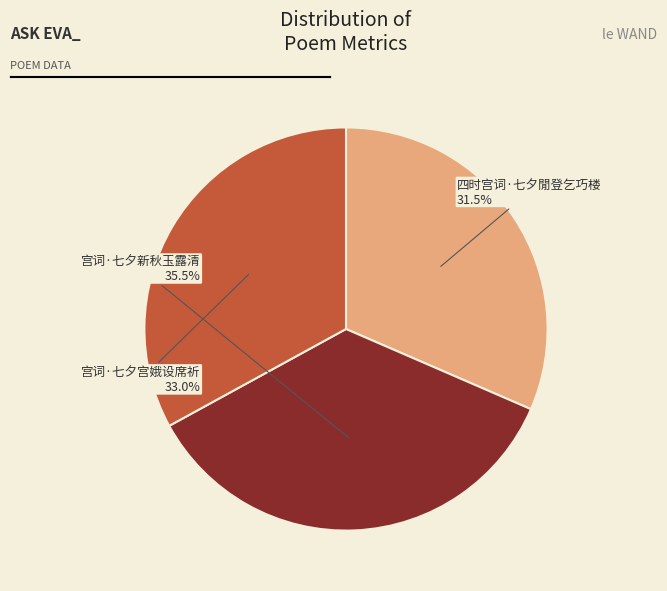

What is the ratio of the value at 四时宫词·七夕閒登乞巧楼 to the value at 宫词·七夕新秋玉露清?

0.9